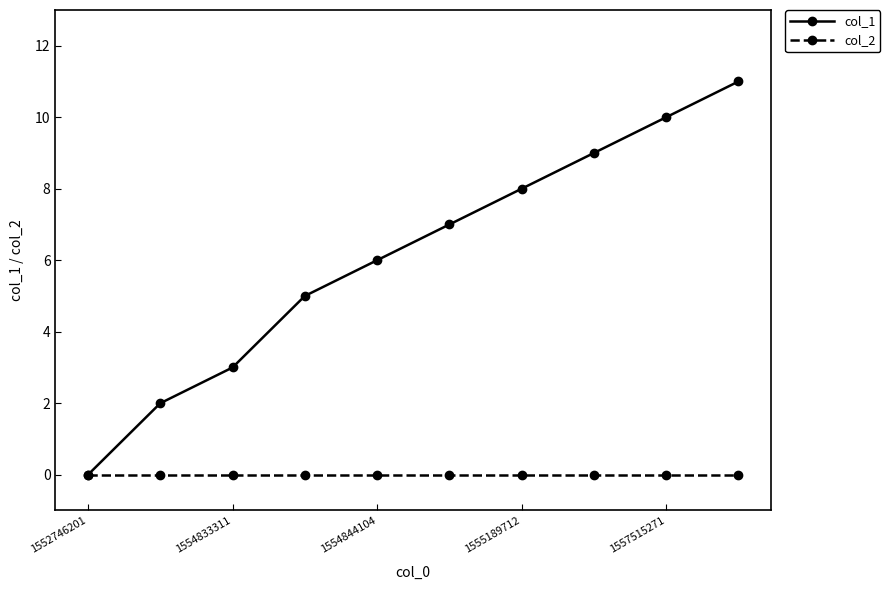

What is the average value of the col_1 series?

6